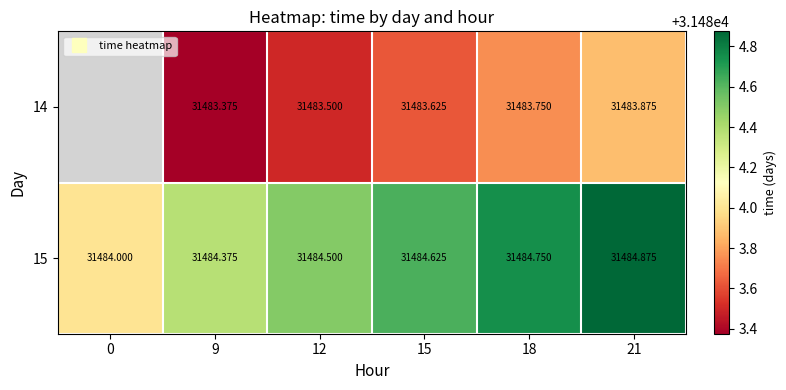

What is the difference between the 14 values at 9 and 18?

0.4